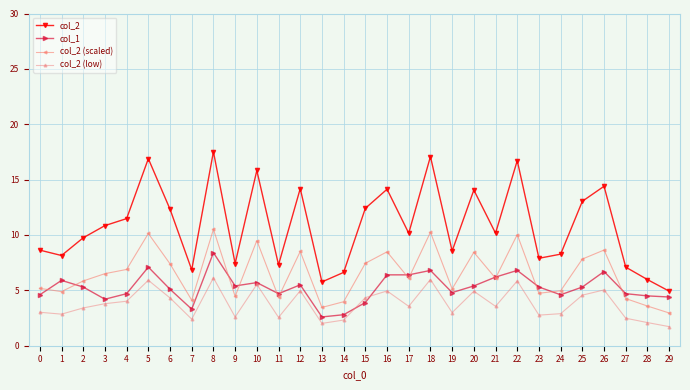

What is the smallest value displayed?

1.7